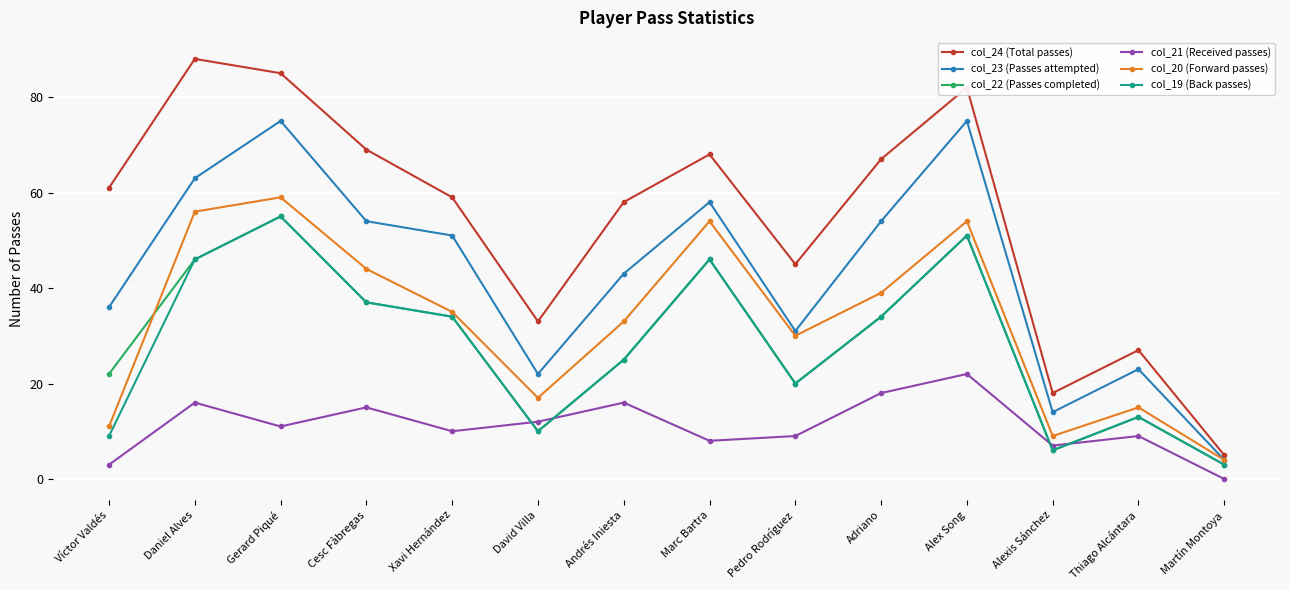

At how many categories does at least one series exceed 21?

12